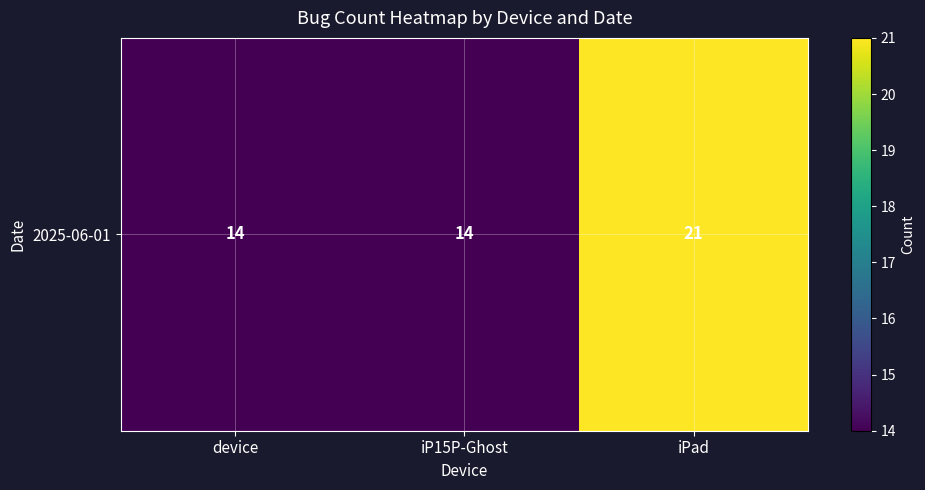

The chart shows a value of 24 at device. True or false?

False